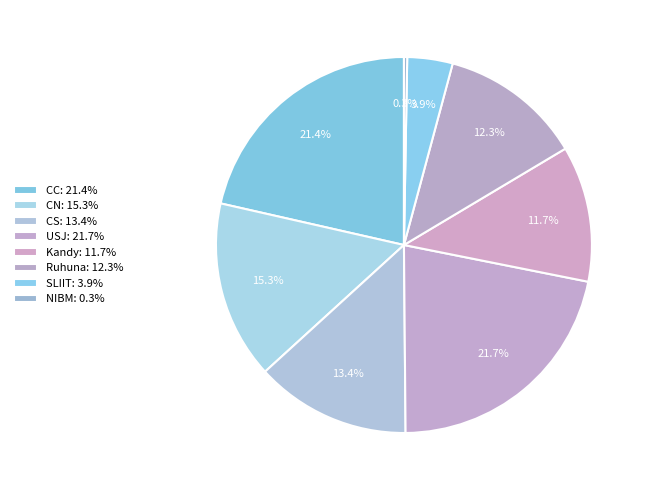

What is the largest slice in the pie chart?

USJ